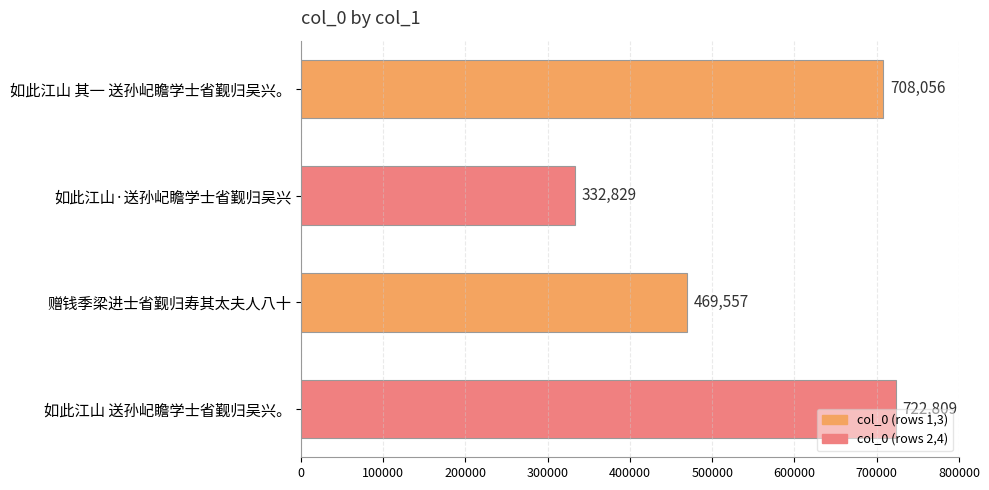

Is it true that the value at 赠钱季梁进士省觐归寿其太夫人八十 is 735332?

False